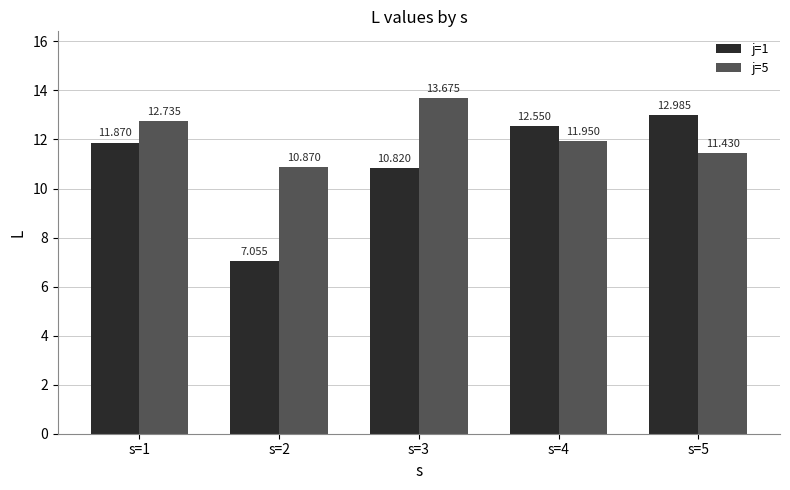

At s=2, list the series in order from largest to smallest.

j=5, j=1